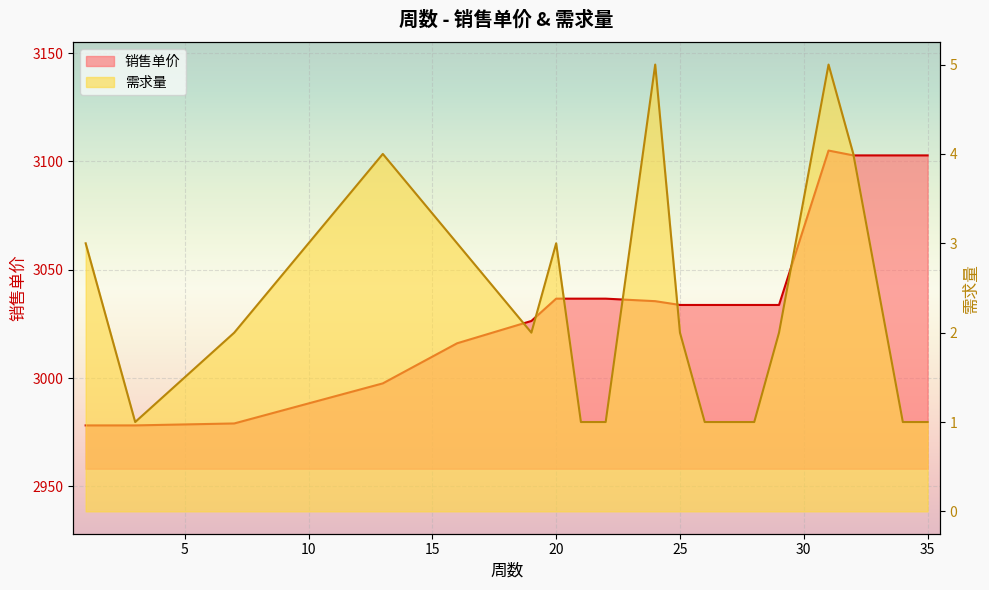

Does the chart display data point markers on the line(s)?

No